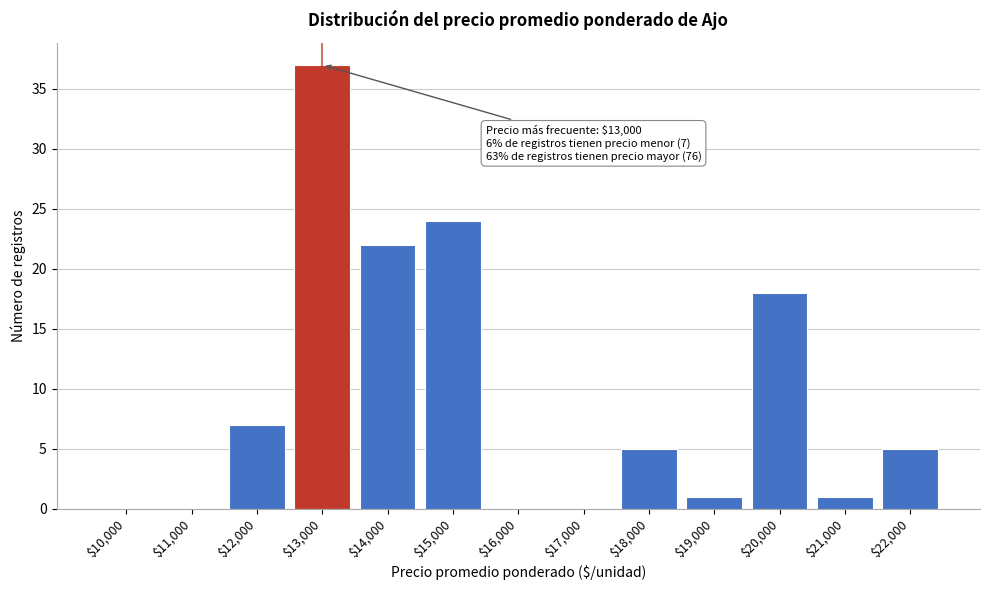

The value at $11,000 is 16. True or false?

False